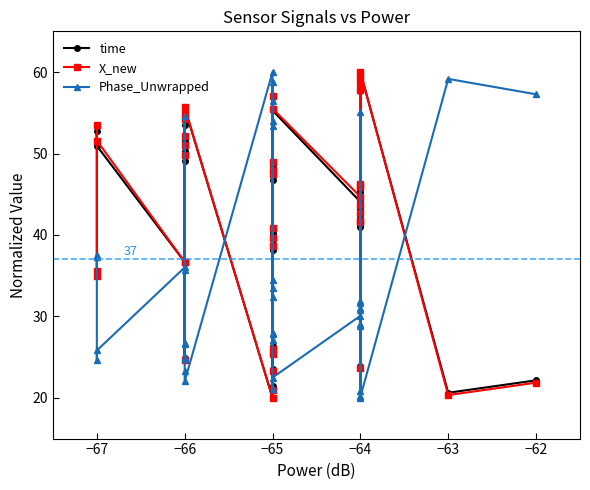

What is the average value of the X_new series?

42.3